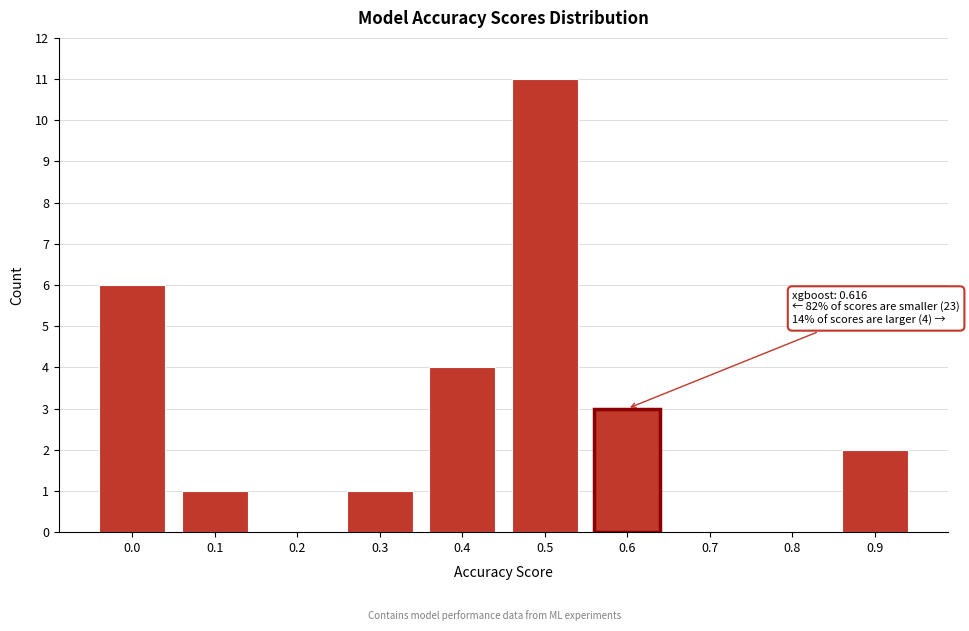

Reading right to left, transcribe all the data shown in this chart.

0.9=2	0.8=0	0.7=0	0.6=3	0.5=11	0.4=4	0.3=1	0.2=0	0.1=1	0.0=6